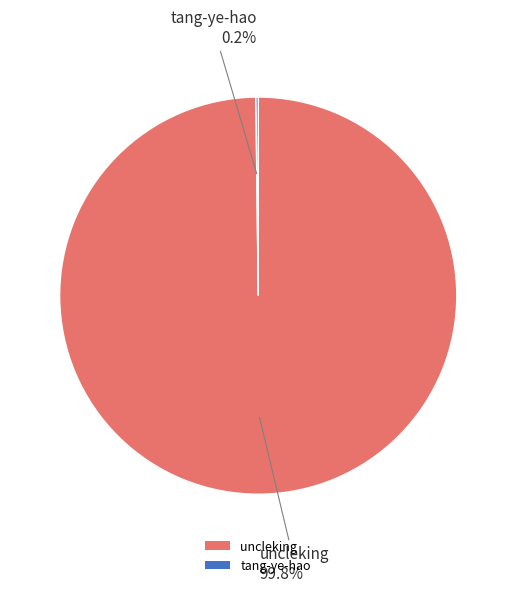

To the nearest percent, what is the difference between the largest and smallest slice percentages?

100%